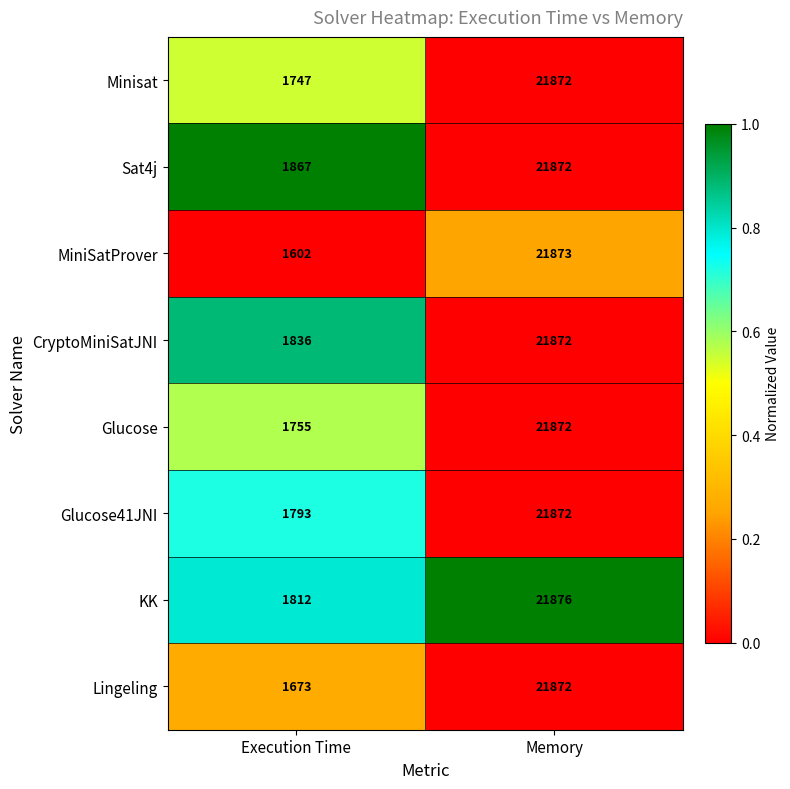

What is the sum of all KK values?

23688